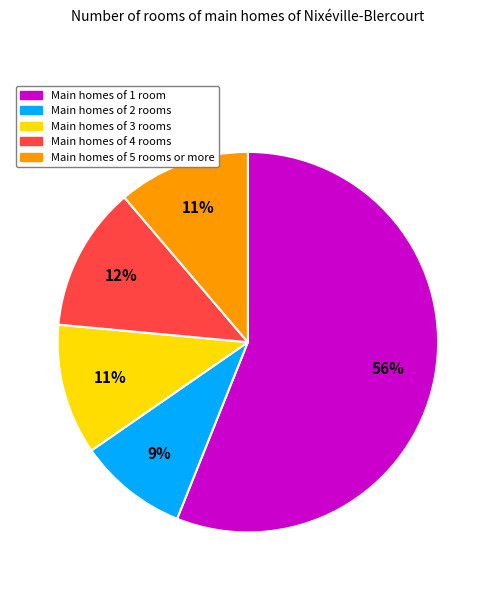

To the nearest percent, what is the difference between the largest and smallest slice percentages?

47%